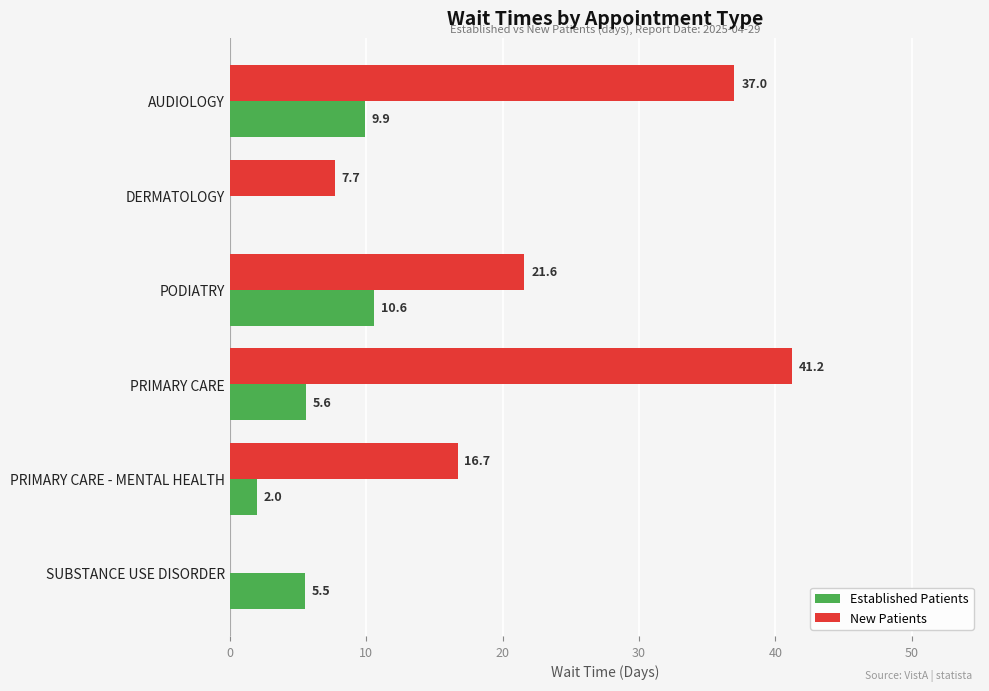

At which label is New Patients closest to 20?

PODIATRY